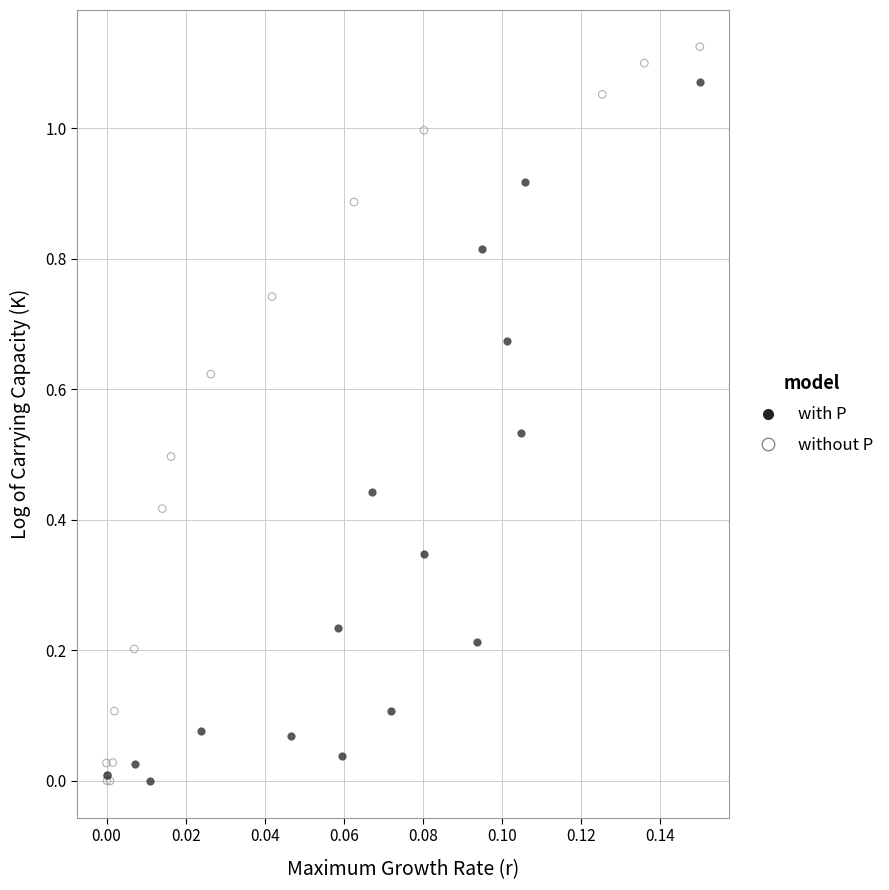

Which series reaches the maximum Y coordinate?

without P